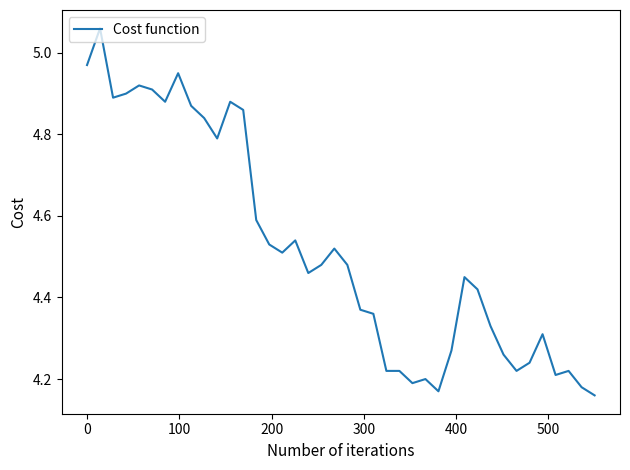

What is the difference between the maximum and minimum values?

0.9